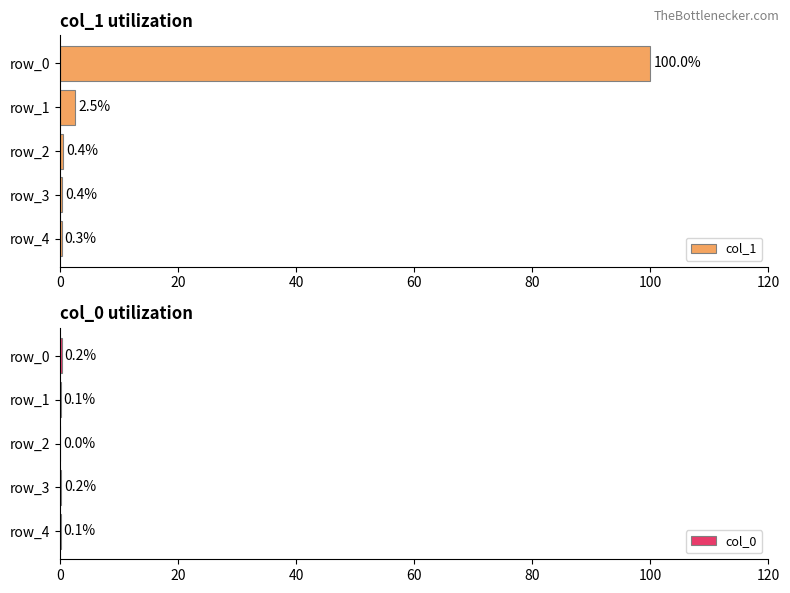

Which category has the highest value in the col_1 series?

row_0